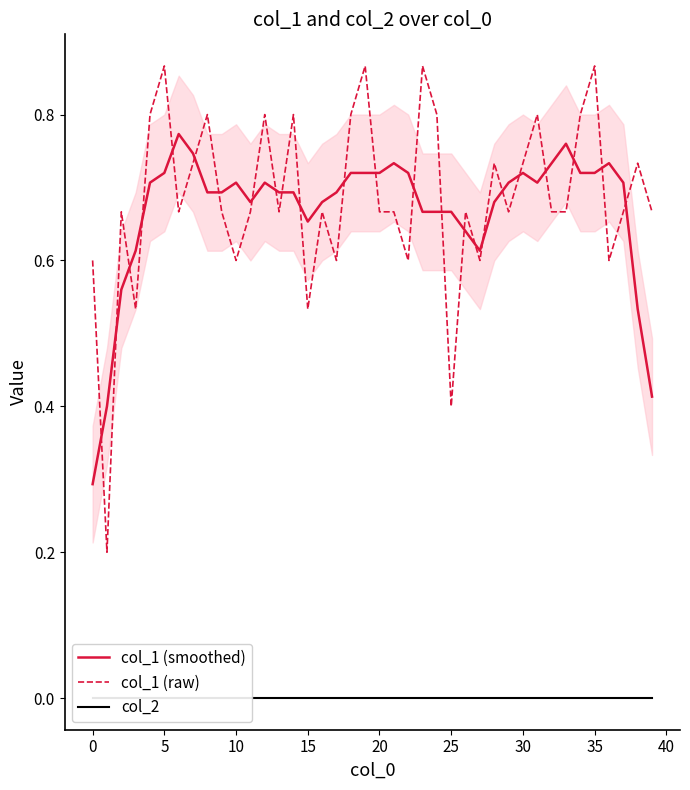

What is the approximate value of col_1 (raw) at 30?

0.7